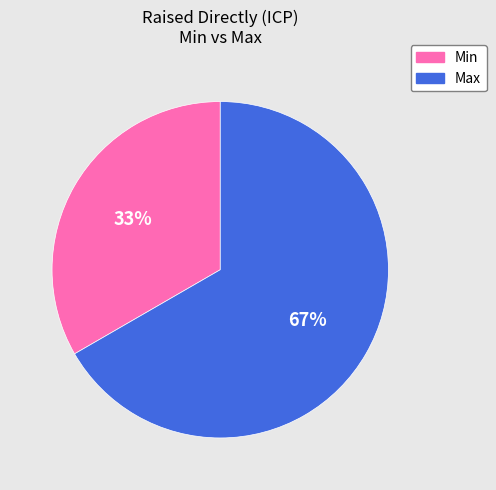

What is the smallest slice in the pie chart?

Min